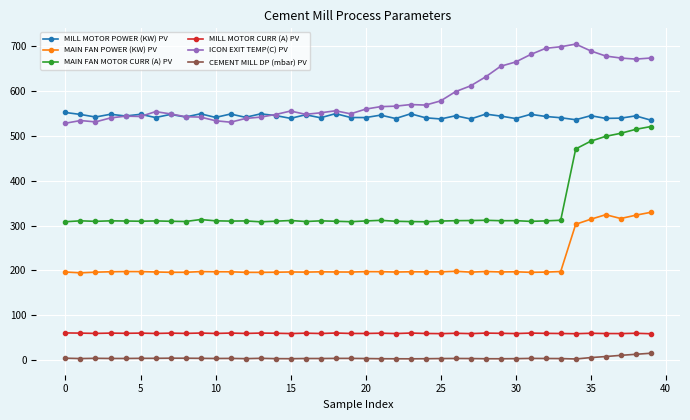

True or false: ICON EXIT TEMP(C) PV and CEMENT MILL DP (mbar) PV intersect in this chart.

False